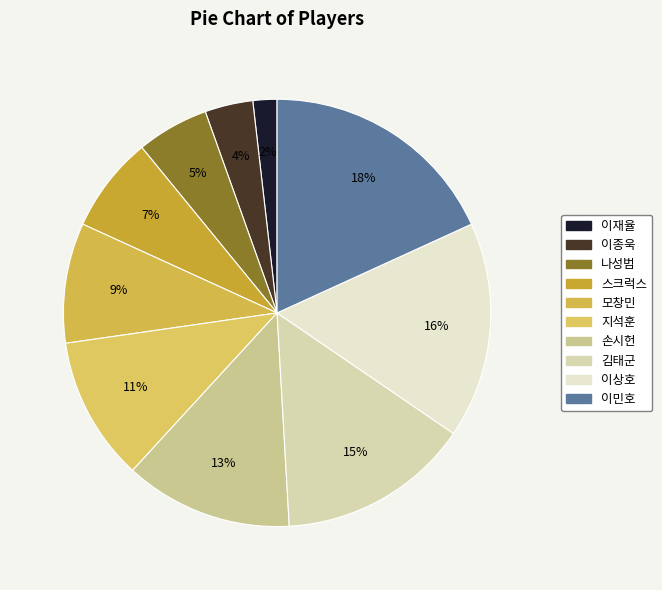

Count the number of slices in the pie.

10